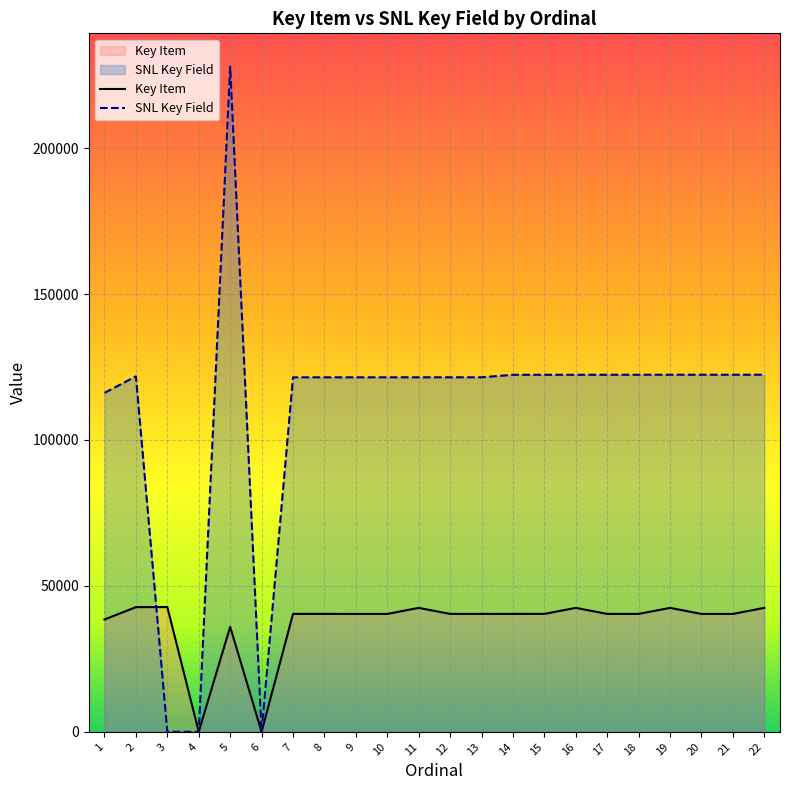

How many values in the SNL Key Field series are below 121800?

11